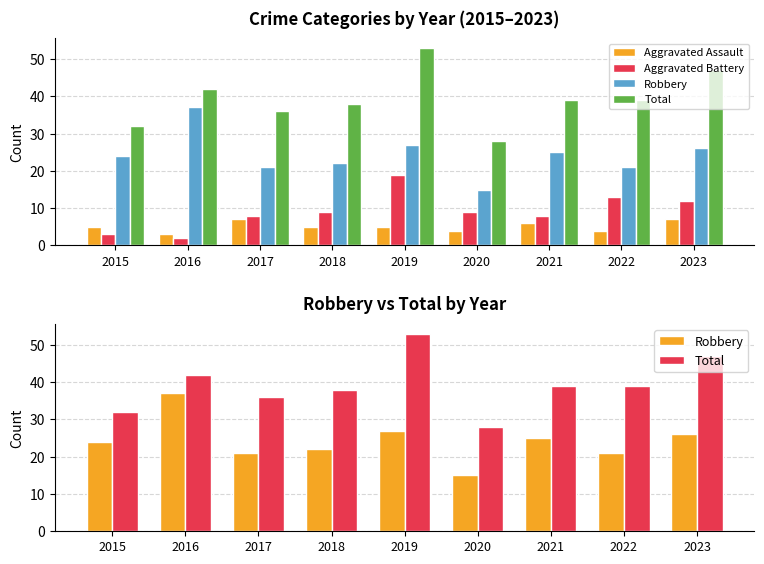

What is the difference between the second highest and minimum values in the Aggravated Assault series?

4